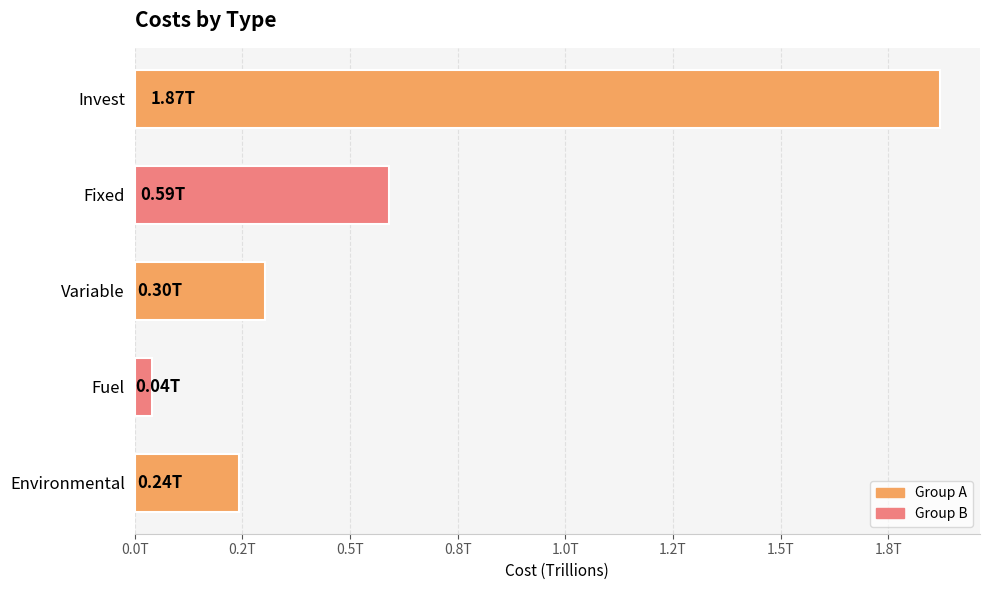

Does the chart contain stacked bars?

No